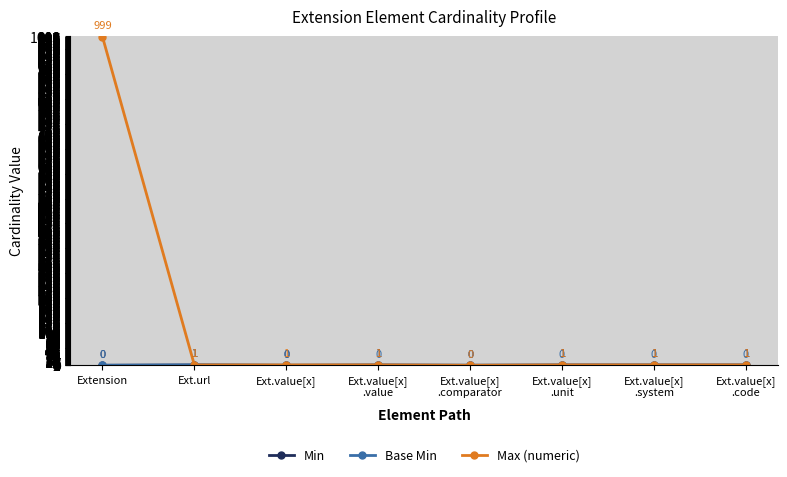

At which category is the sum across all series the highest?

Extension